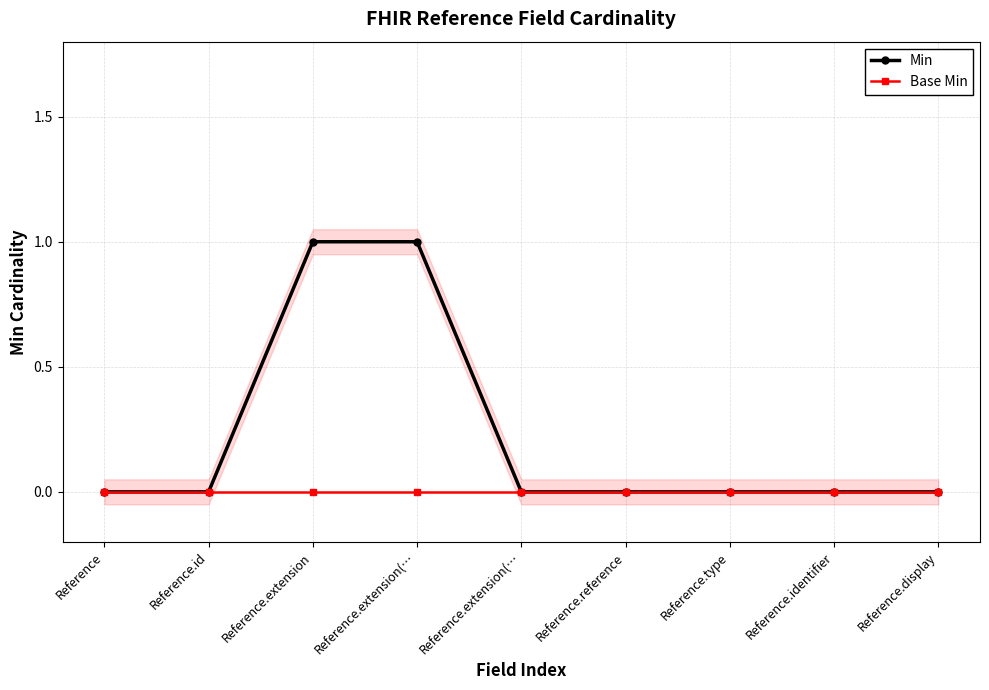

At which label is Min closest to 0?

Reference